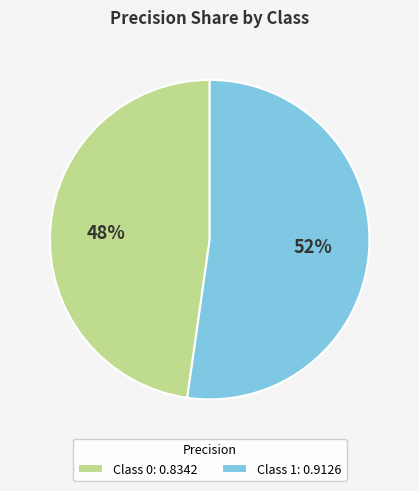

How many slices are in this pie chart?

2